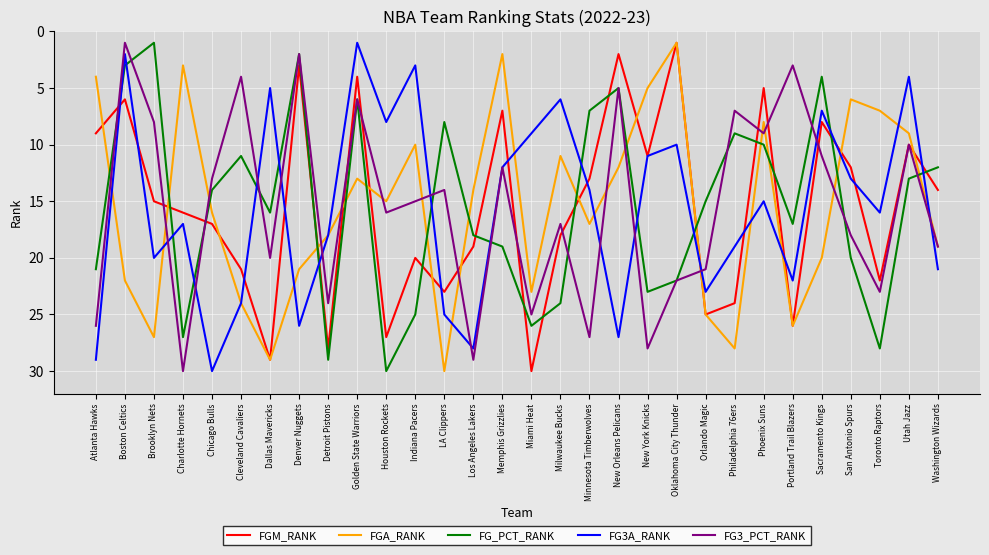

Where is the first local minimum for FG3_PCT_RANK?

Boston Celtics